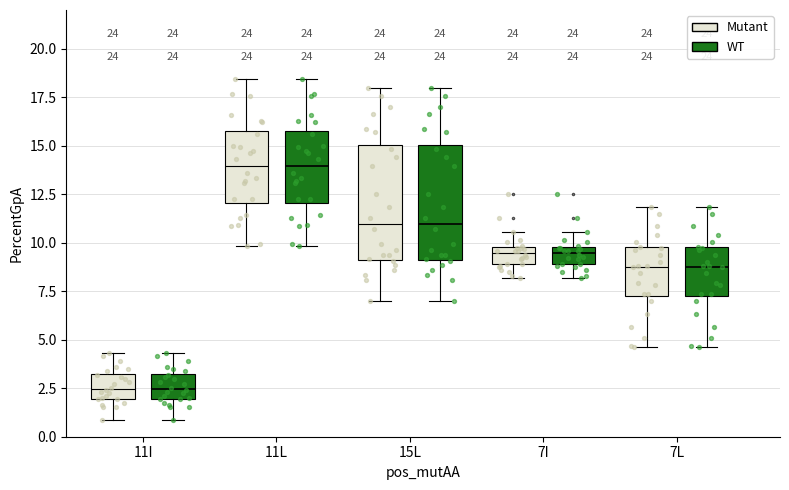

Reading left to right, transcribe this box plot: for each box, give where its median line is, the range the box spans, and where its two whiskers end, as read against the y-axis. The values are not printed on the chart, so give them approximately, as read against the axis.

11I (Mutant): median 2.5, box 2.0 to 3.0, whiskers 1.0 to 4.5
11I (WT): median 2.5, box 2.0 to 3.0, whiskers 1.0 to 4.5
11L (Mutant): median 14.0, box 12.0 to 16.0, whiskers 10.0 to 18.5
11L (WT): median 14.0, box 12.0 to 16.0, whiskers 10.0 to 18.5
15L (Mutant): median 11.0, box 9.0 to 15.0, whiskers 7.0 to 18.0
15L (WT): median 11.0, box 9.0 to 15.0, whiskers 7.0 to 18.0
7I (Mutant): median 9.5, box 9.0 to 10.0, whiskers 8.0 to 10.5
7I (WT): median 9.5, box 9.0 to 10.0, whiskers 8.0 to 10.5
7L (Mutant): median 9.0, box 7.5 to 10.0, whiskers 4.5 to 12.0
7L (WT): median 9.0, box 7.5 to 10.0, whiskers 4.5 to 12.0